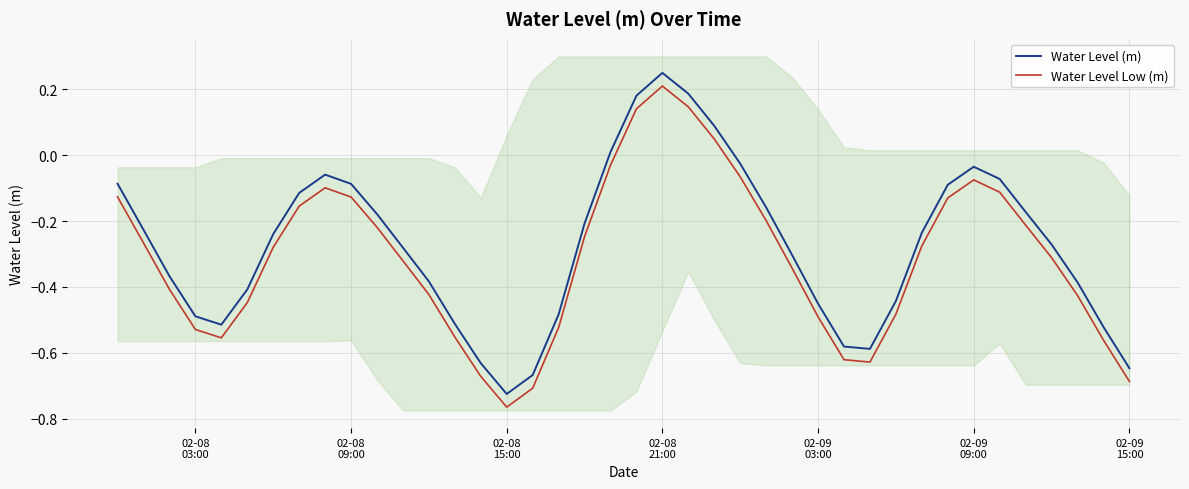

What are all the series names shown in the legend?

Water Level (m), Water Level Low (m)